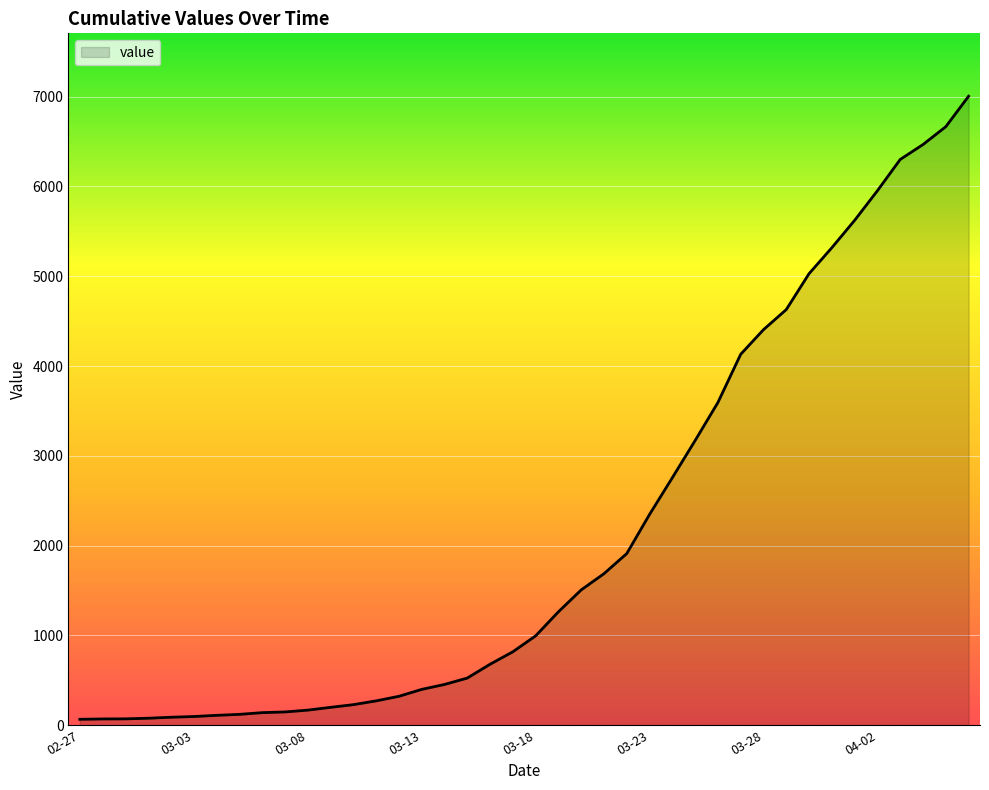

What is the difference between the maximum and minimum values?

6940